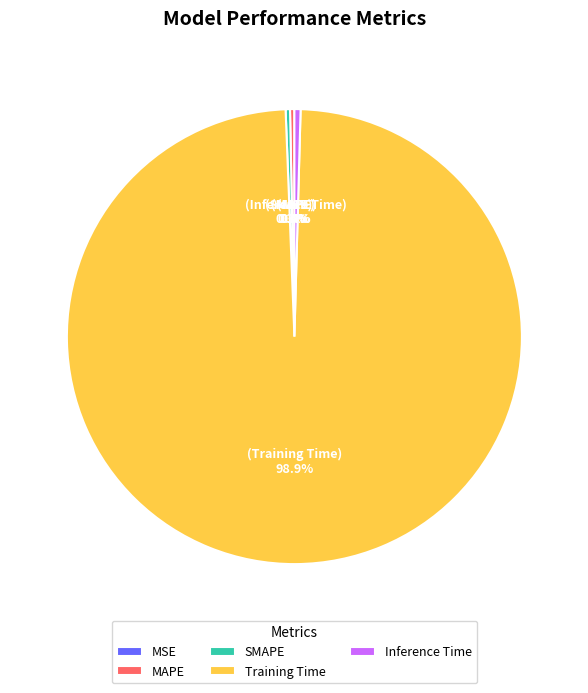

Which category has the biggest portion of the pie?

Training Time